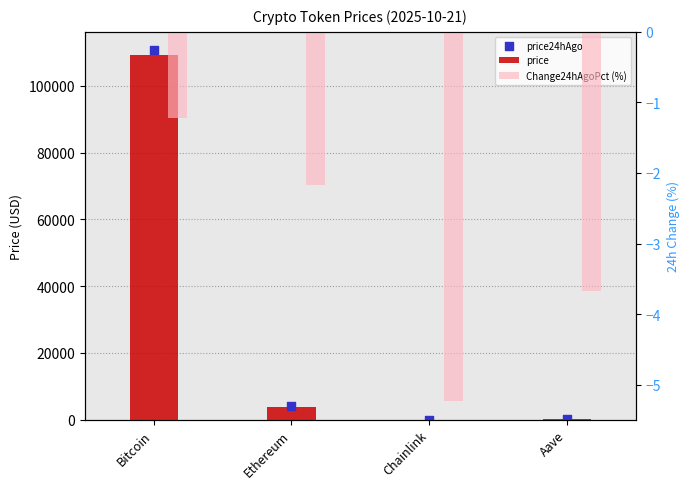

At which category is the sum across all series the highest?

Bitcoin